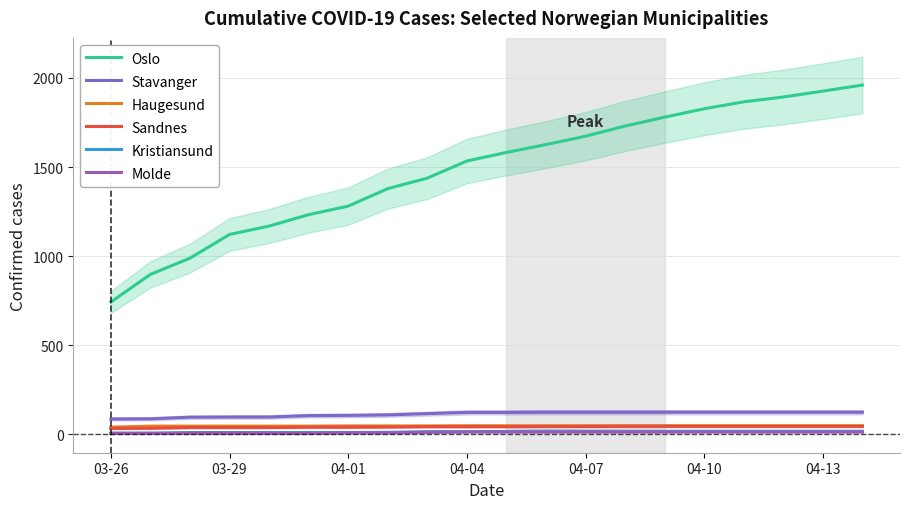

The Molde series shows 6 at 04-07. True or false?

True